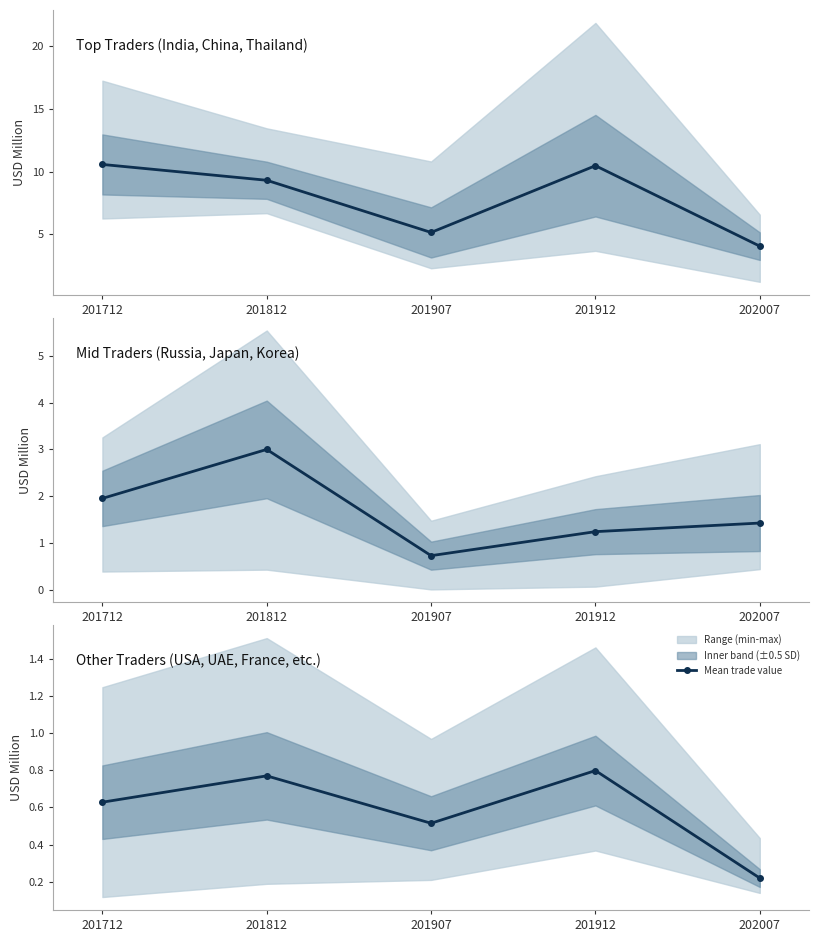

Reading left to right, extract all data points from this chart.

0.6	0.8	0.5	0.8	0.2